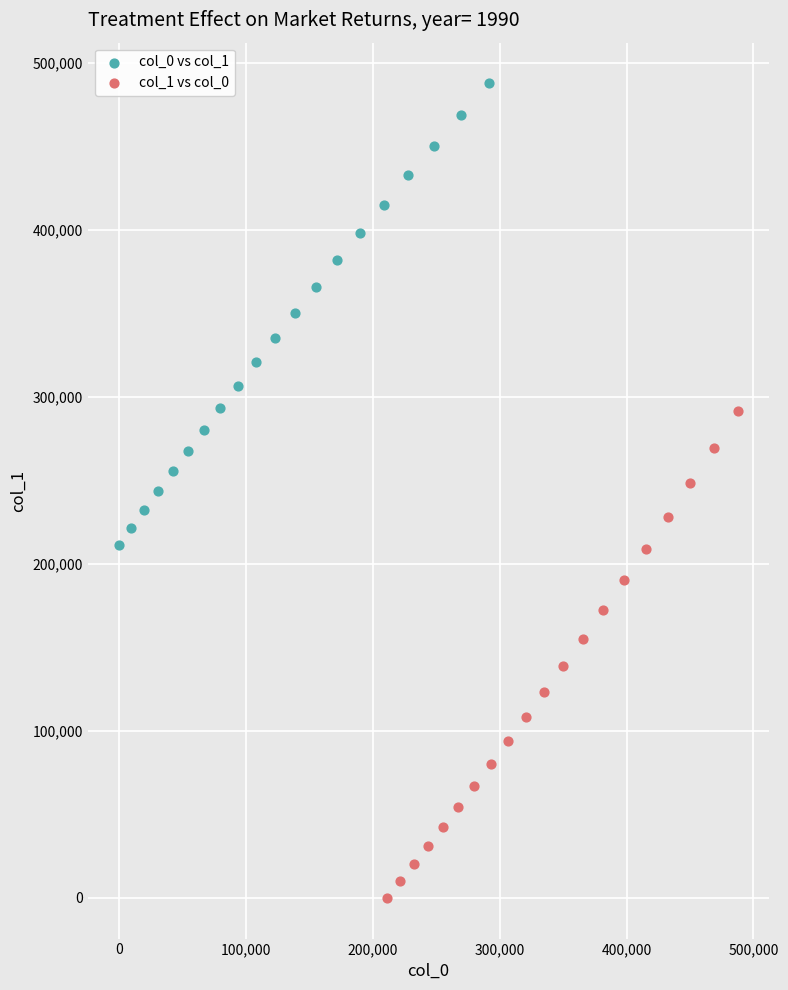

Which series reaches the minimum Y coordinate?

col_1 vs col_0